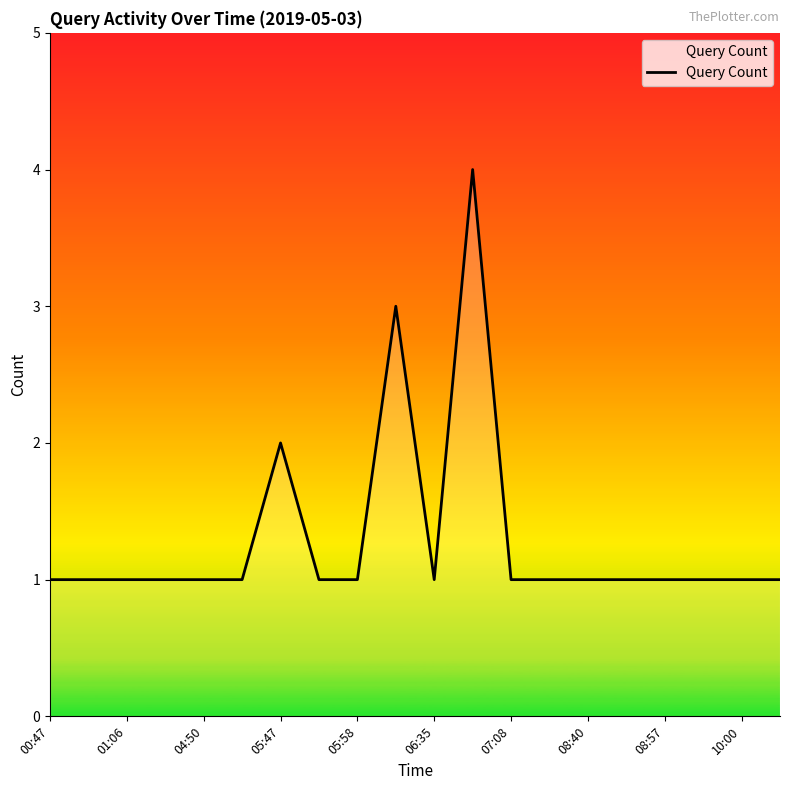

What is the maximum value shown in the chart?

4